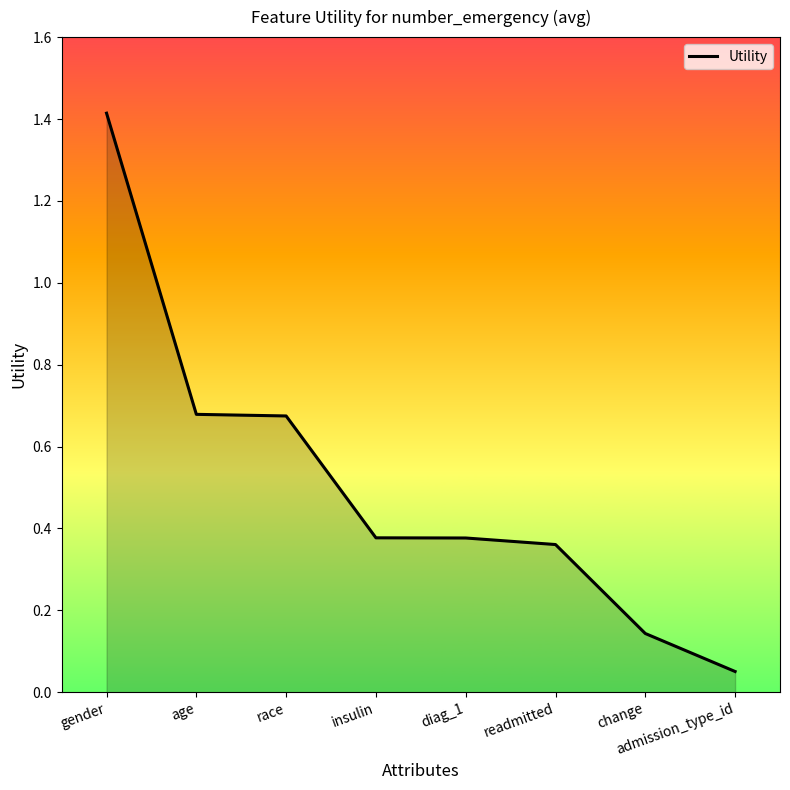

At which category does the chart reach its minimum across all series?

admission_type_id